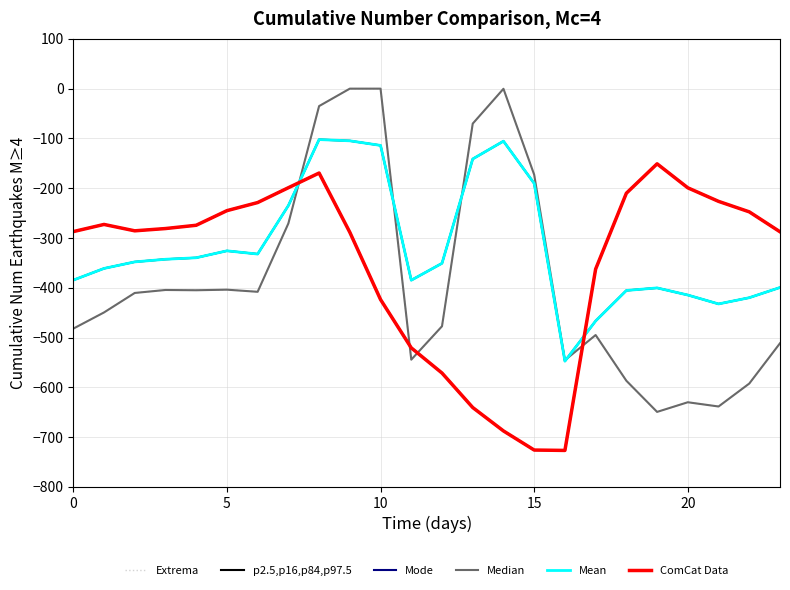

Is this an area chart (filled region under the line)?

No